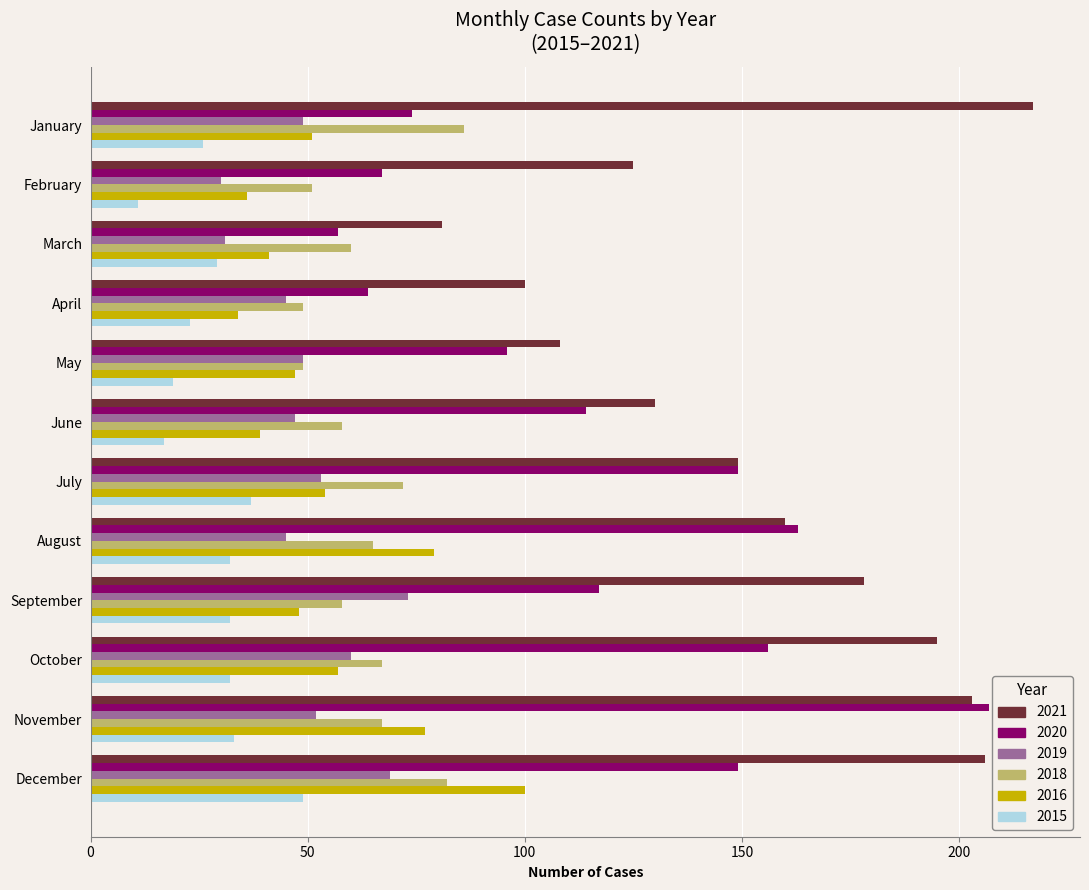

Is the value of 2018 at January greater than the value of 2020 at June?

No